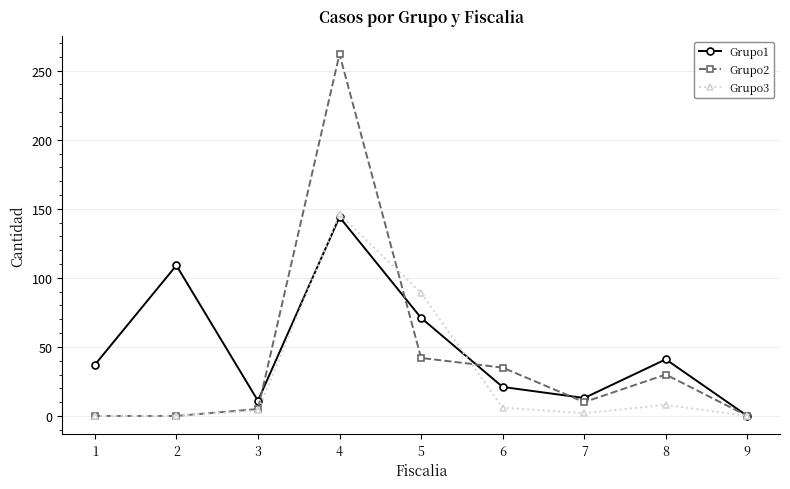

Is this an area chart (filled region under the line)?

No